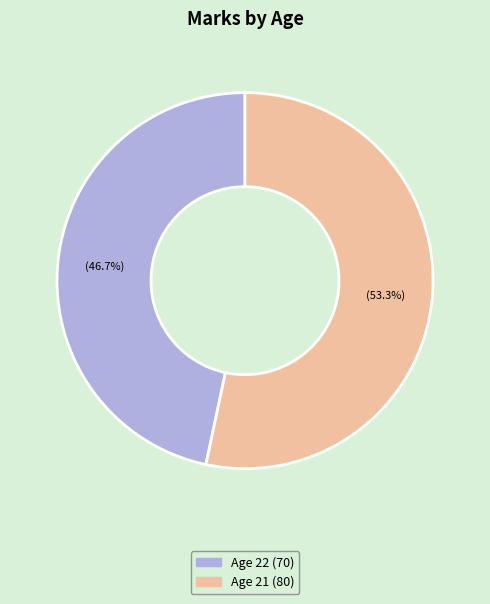

Is there any slice that represents more than half of the pie?

Yes